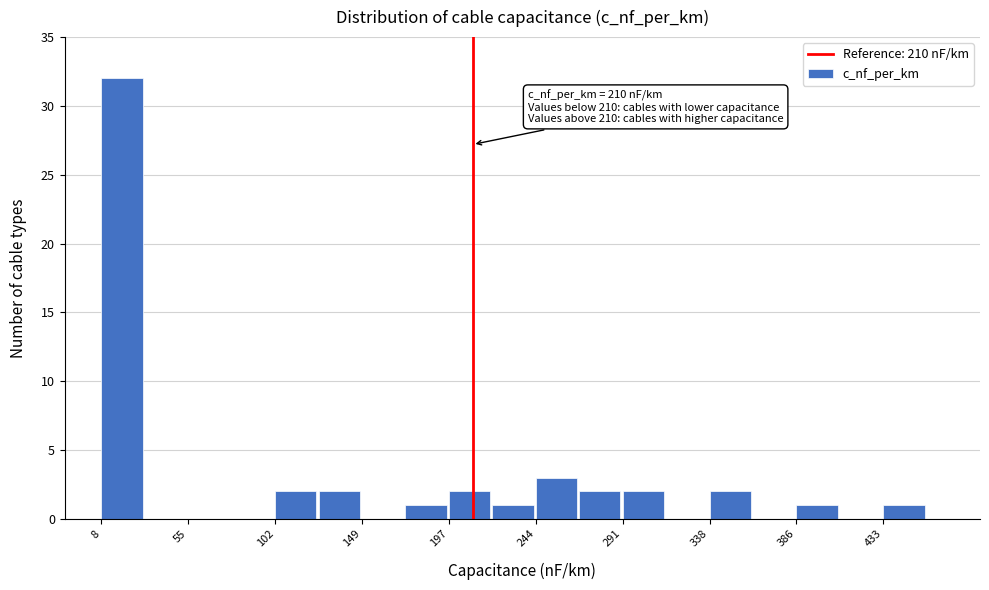

Which range on the x-axis has the tallest bar?

10 to 30